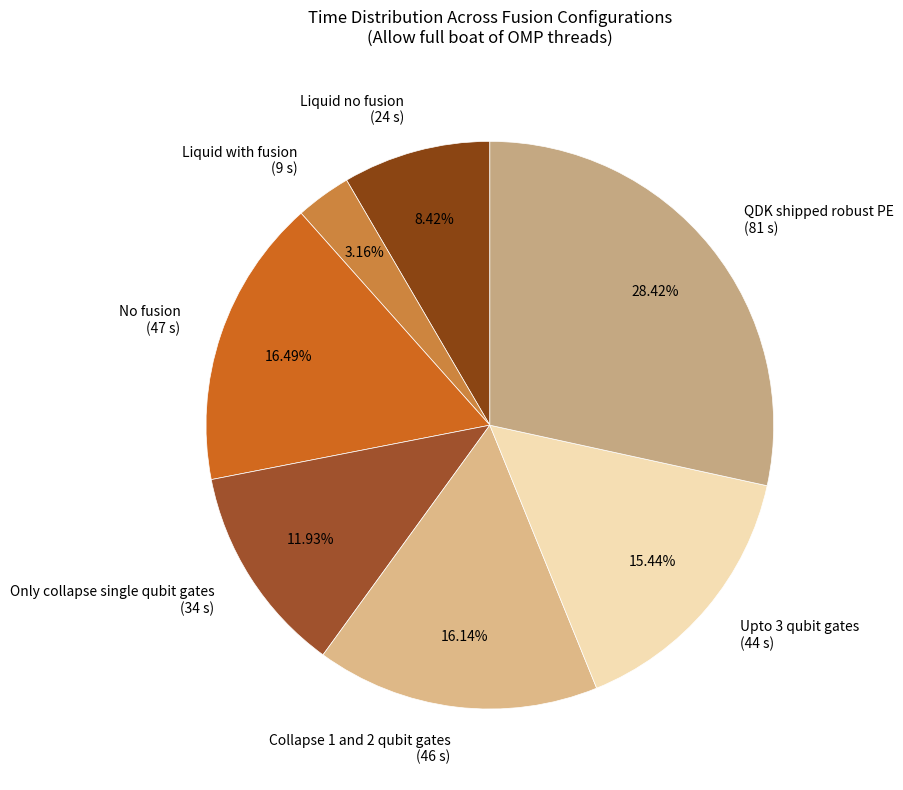

What is the ratio of the value at Liquid with fusion (9 s) to the value at Liquid no fusion (24 s)?

0.4